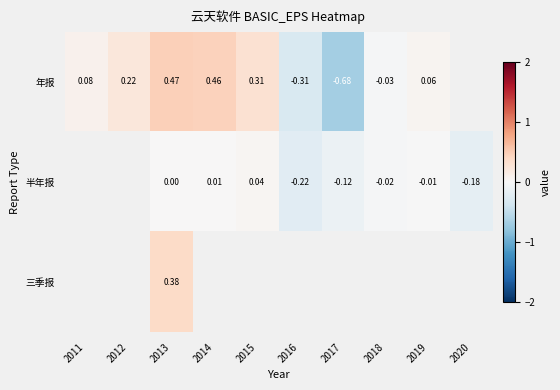

True or false: 年报 has a value of 0.1 at 2011.

True